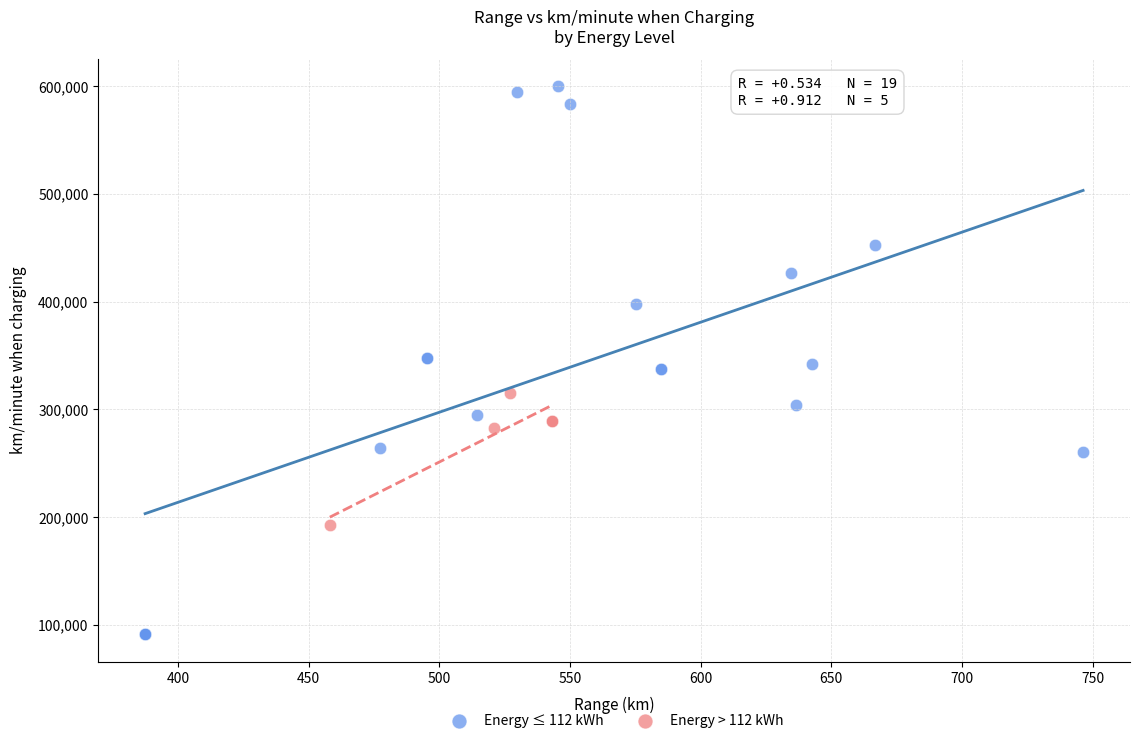

Which series has the largest Y range (max minus min)?

Energy ≤ 112 kWh